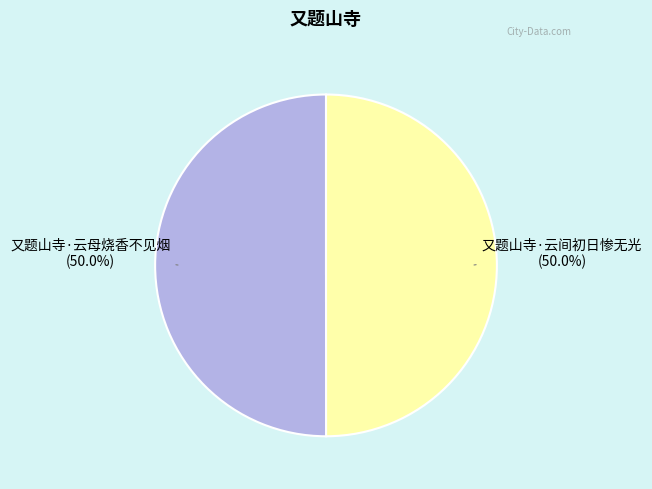

To the nearest percent, what portion does 又题山寺·云母烧香不见烟 represent?

50%